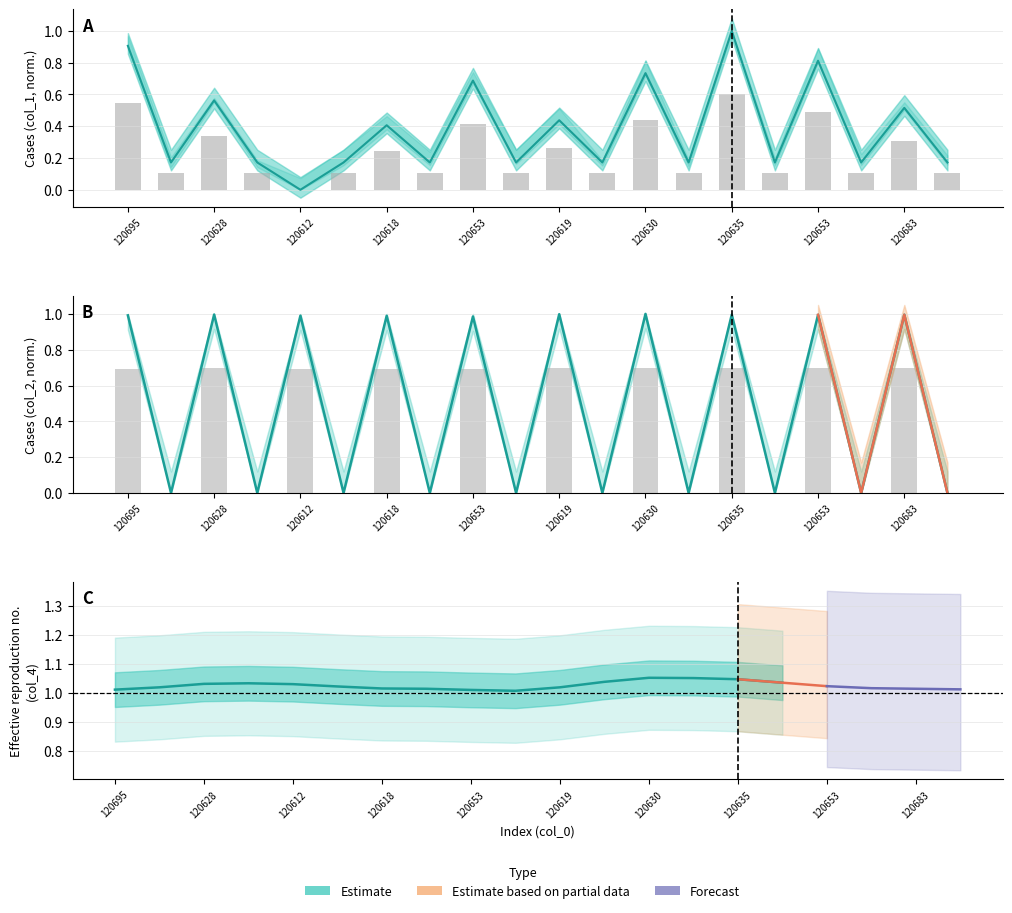

How many data points does each series have?

20